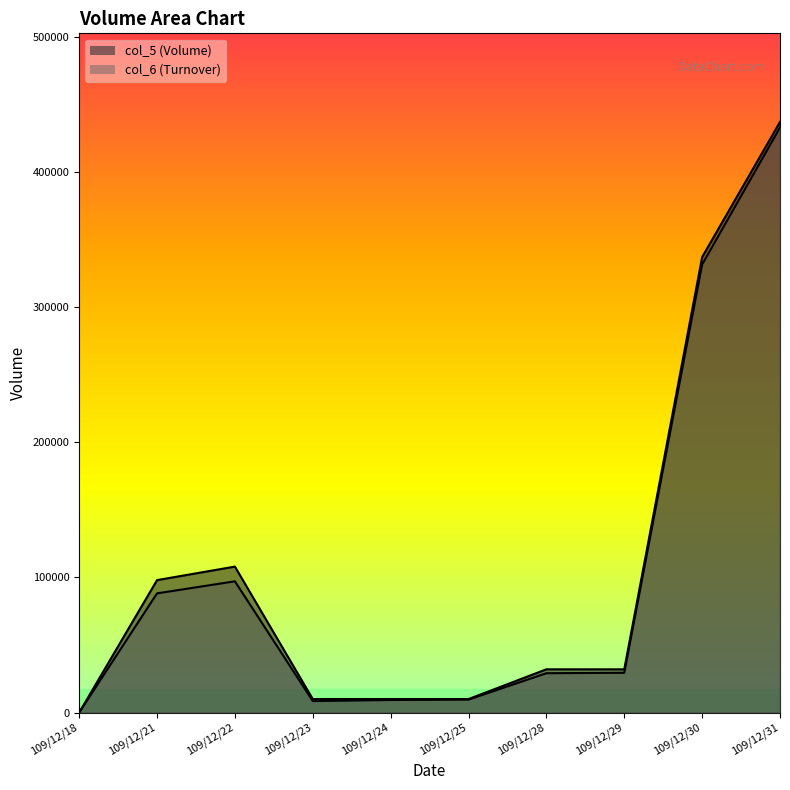

Rank the series by their average value, from highest to lowest.

col_5, col_6